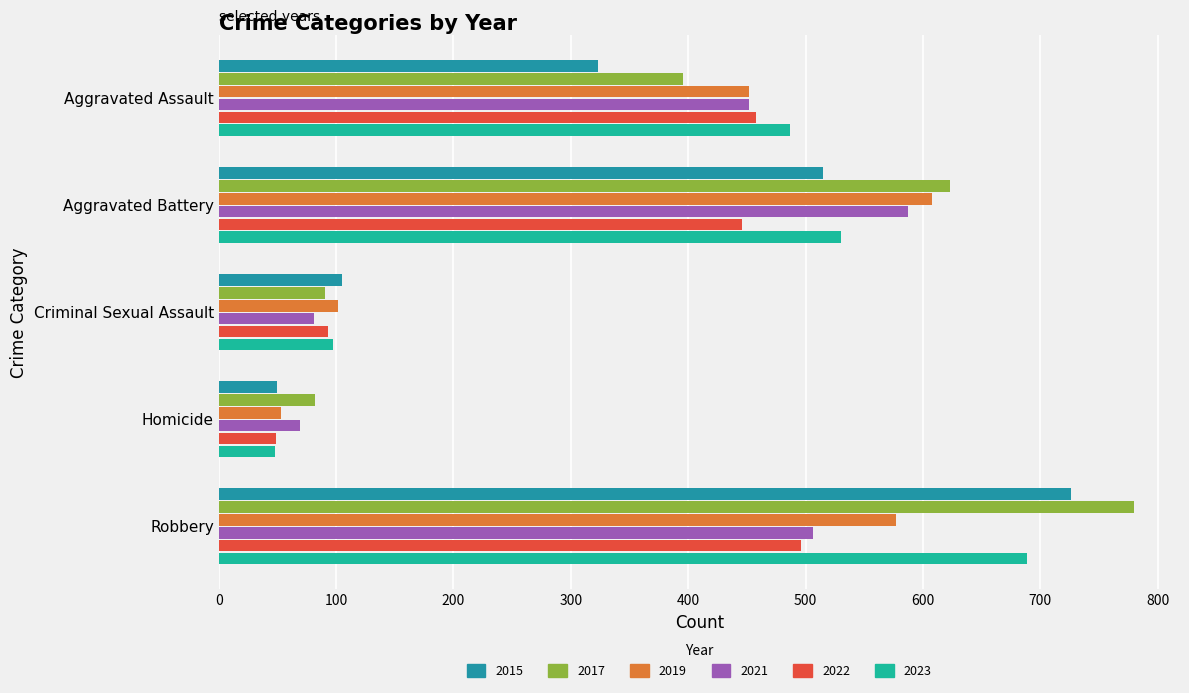

What is the sum of all 2021 values?

1695